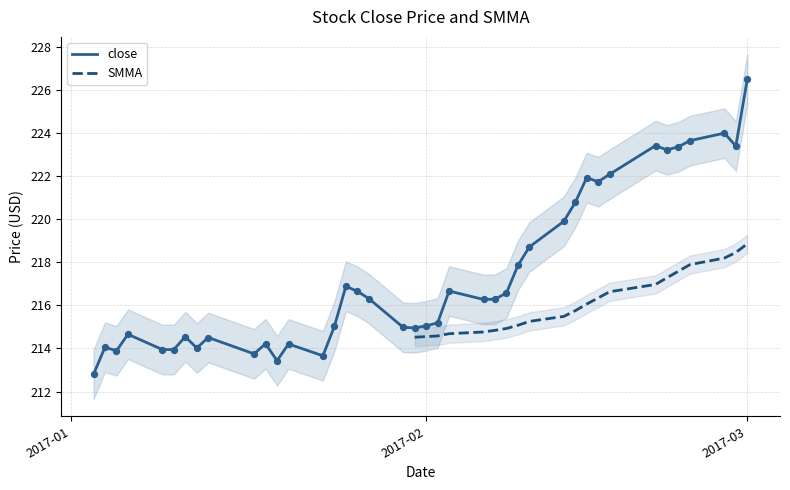

Which category has the highest value in the close series?

2017-03